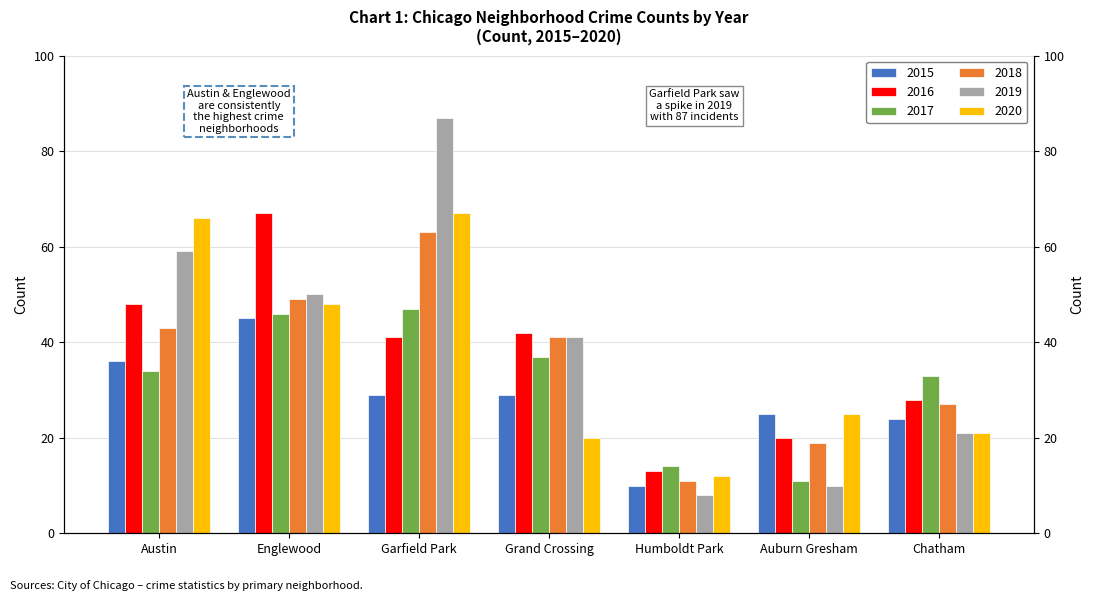

What is the difference between the maximum and minimum values in the 2017 series?

36